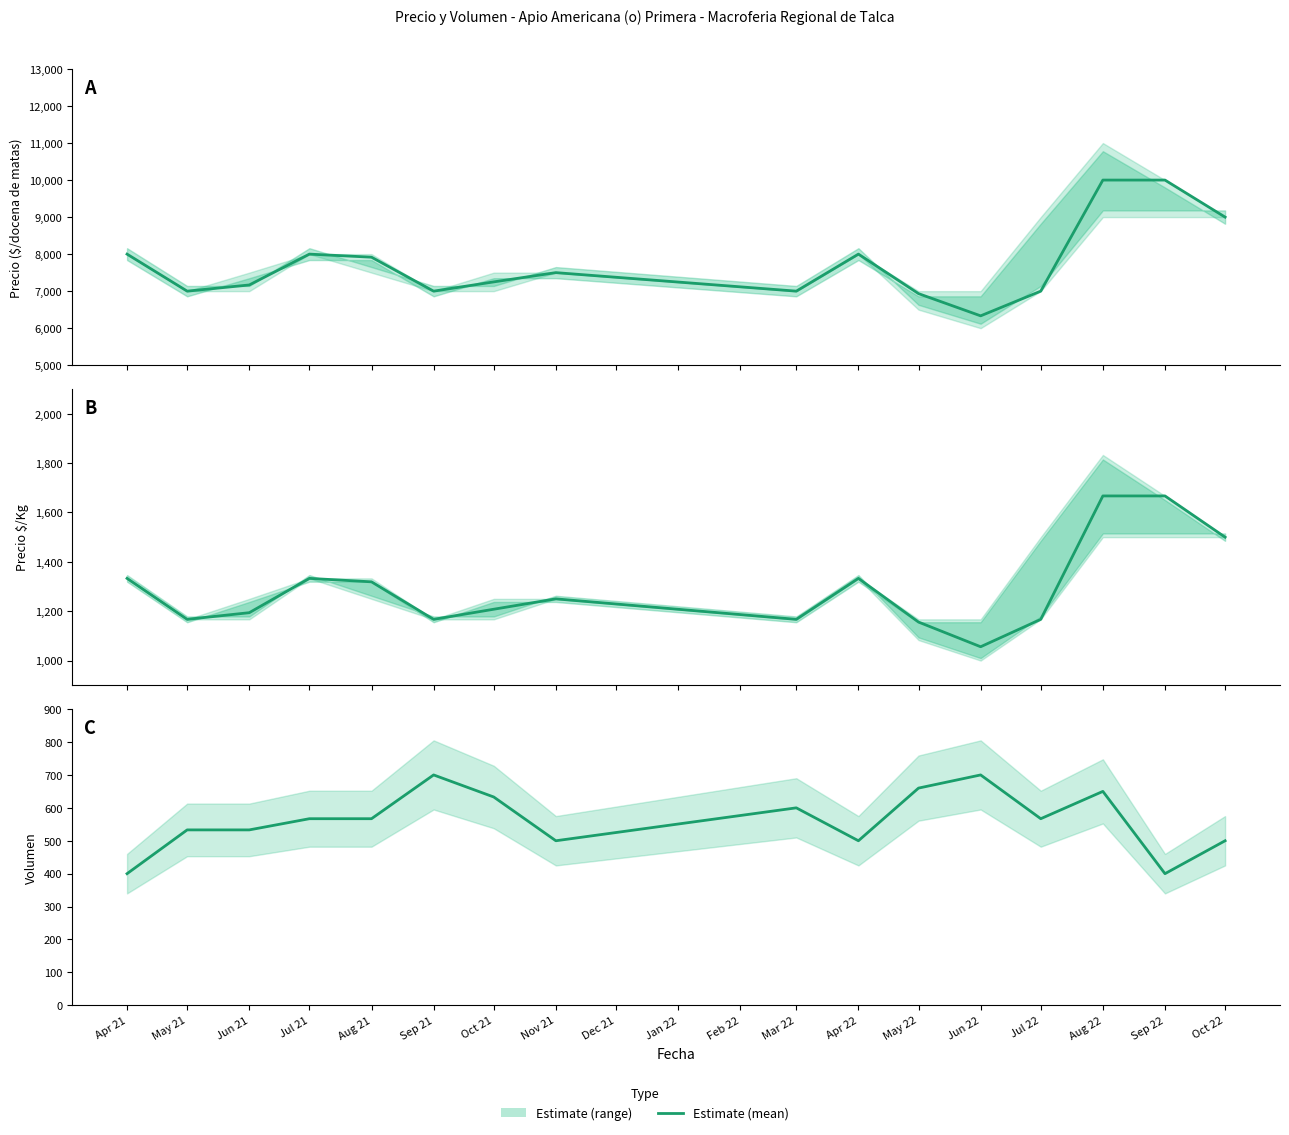

Is it true that Precio promedio ponderado equals 8000 at Jul 21?

True